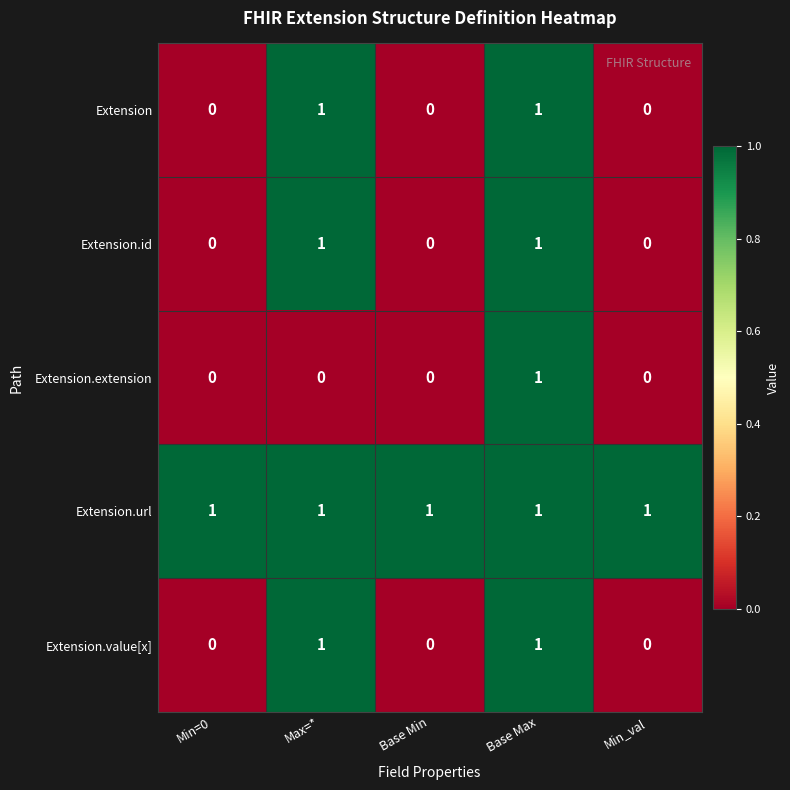

Which series has the largest total across all categories?

Extension.url